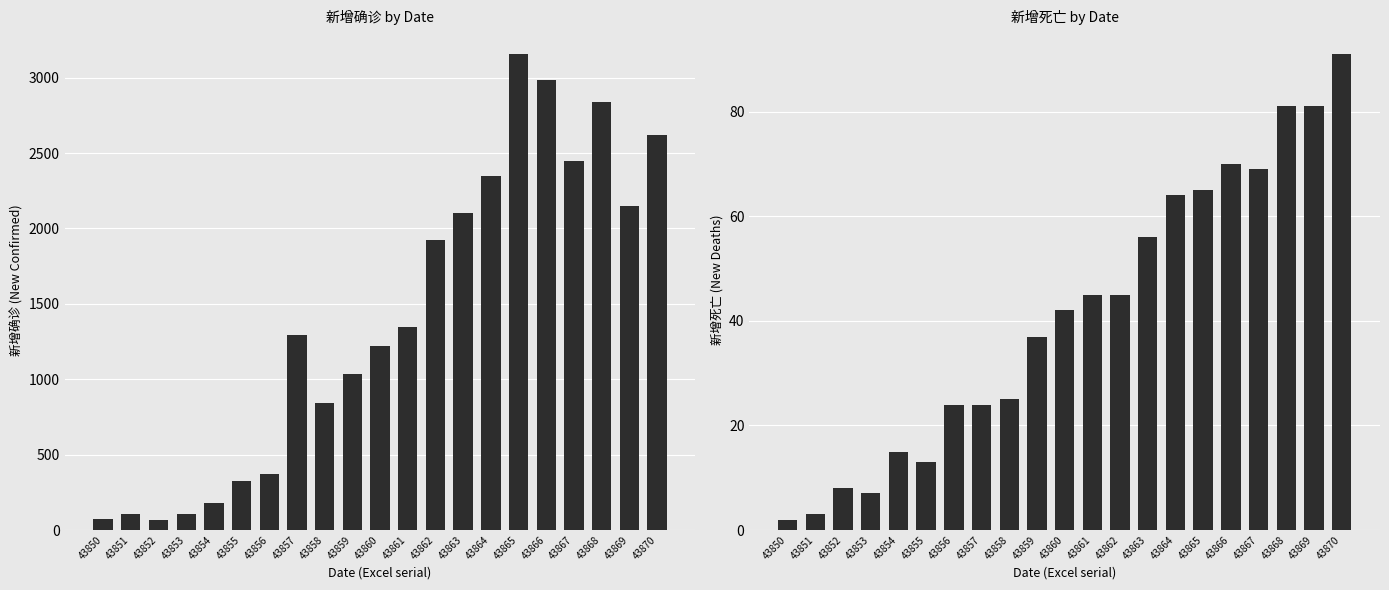

How many values in the 新增确诊 series exceed 1291?

10